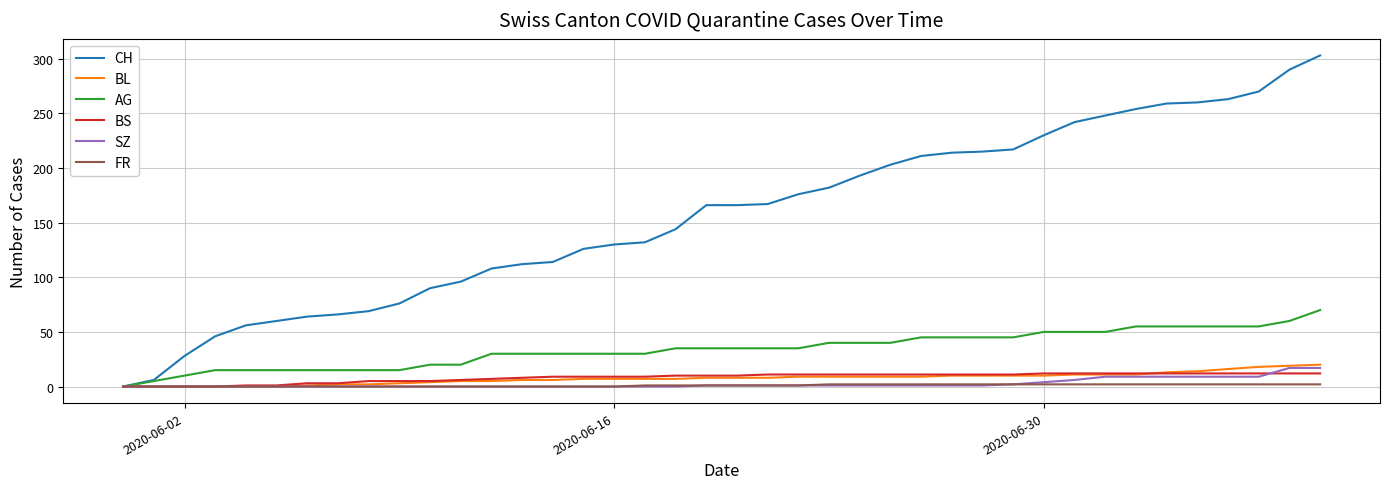

Does the chart have visible grid lines?

Yes